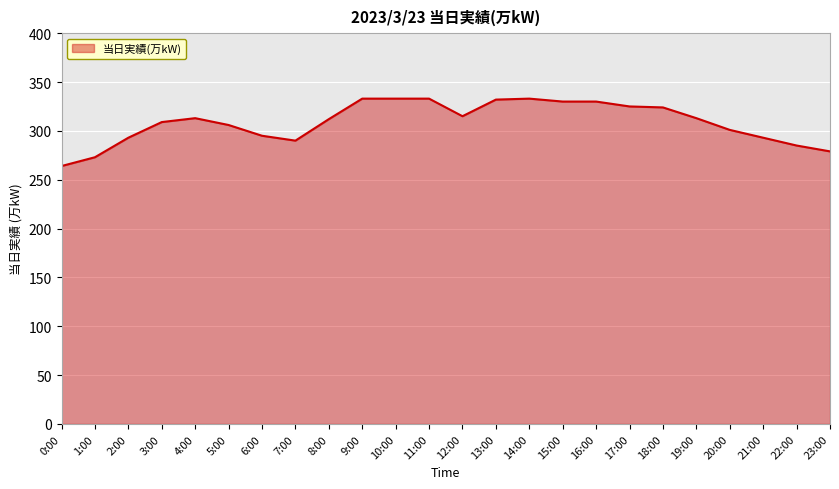

Is it true that the value at 10:00 is 171?

False